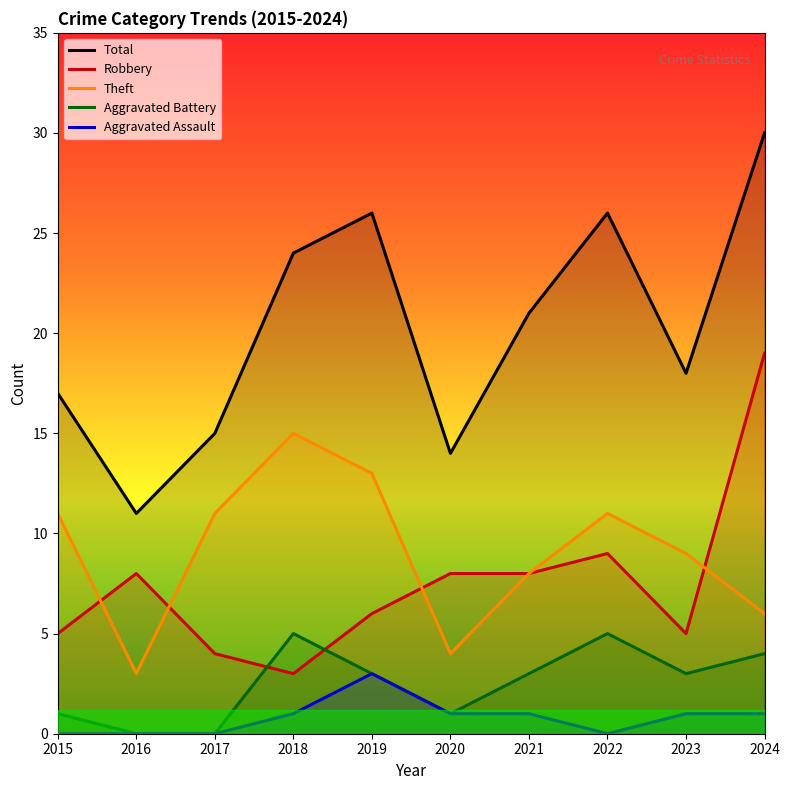

How many lines are shown in the chart?

5